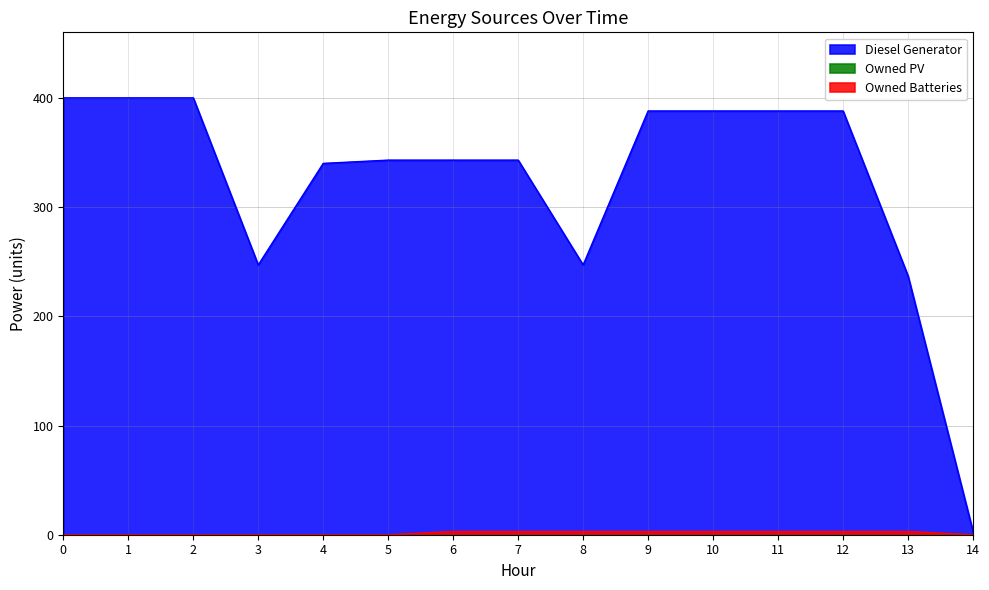

What is the minimum value for Diesel Generator?

3